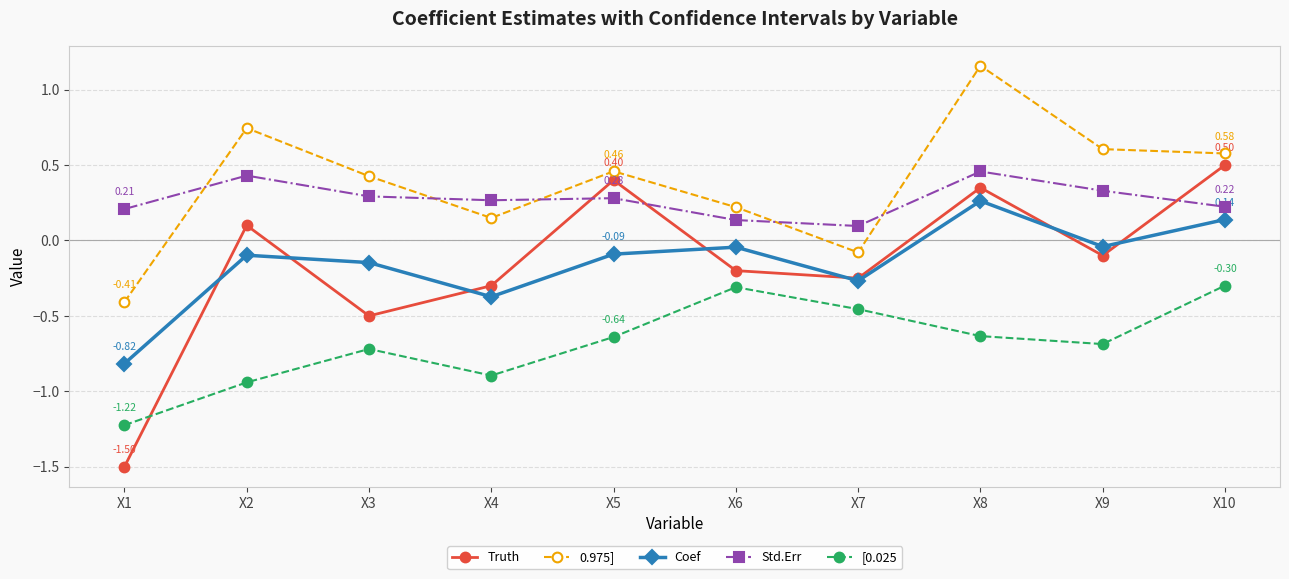

What is the difference between the second highest and second lowest values in the 0.975] series?

0.8